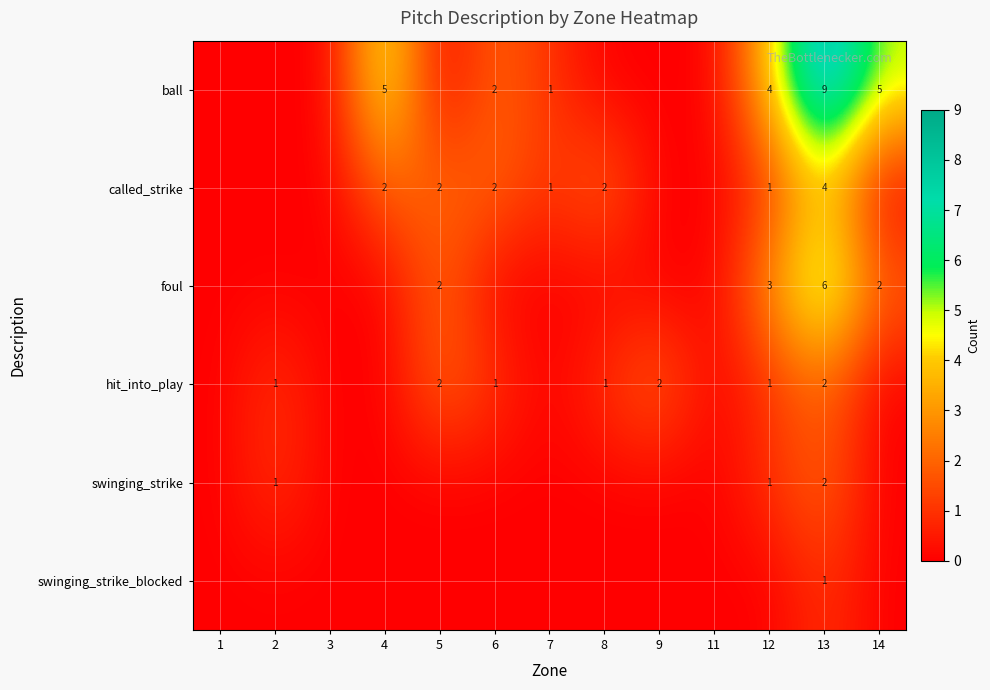

The value of swinging_strike at 13 is 2. True or false?

True